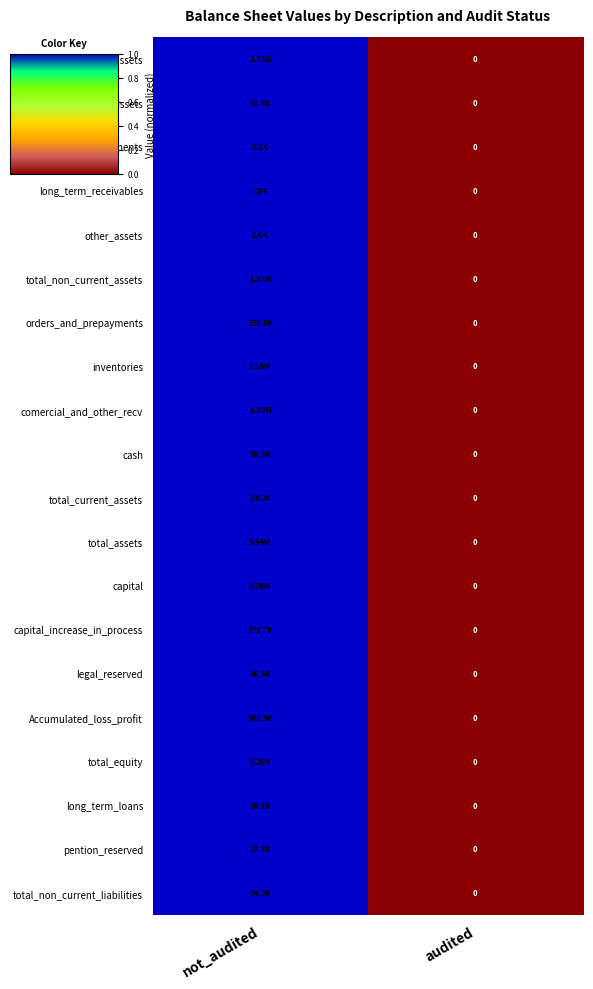

What is the average value of the long_term_receivables series?

267